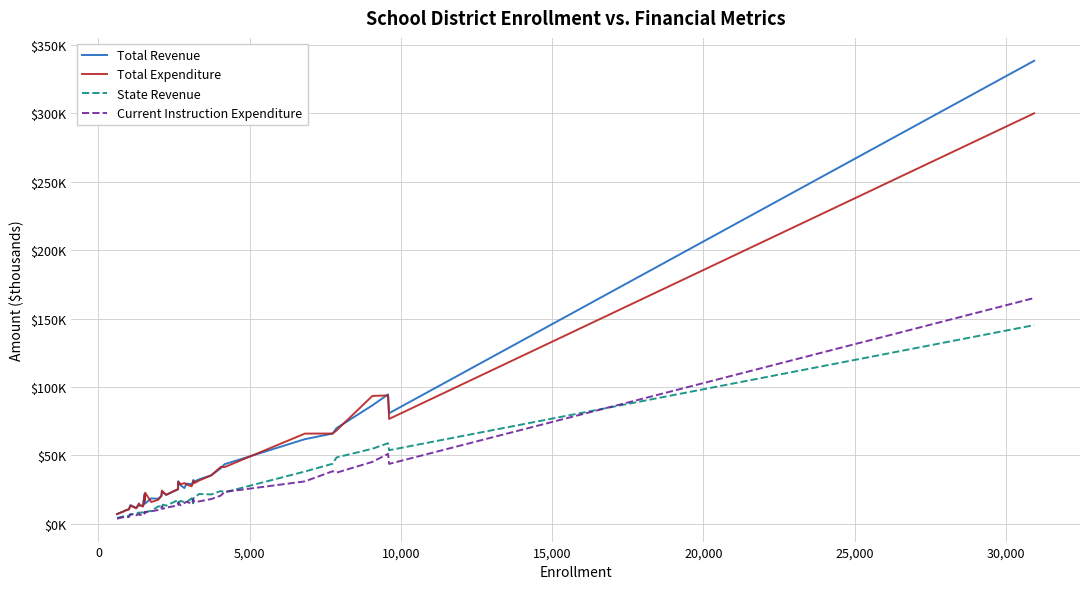

Rank the series by their maximum value, from highest to lowest.

Total Revenue, Total Expenditure, Current Instruction Expenditure, State Revenue